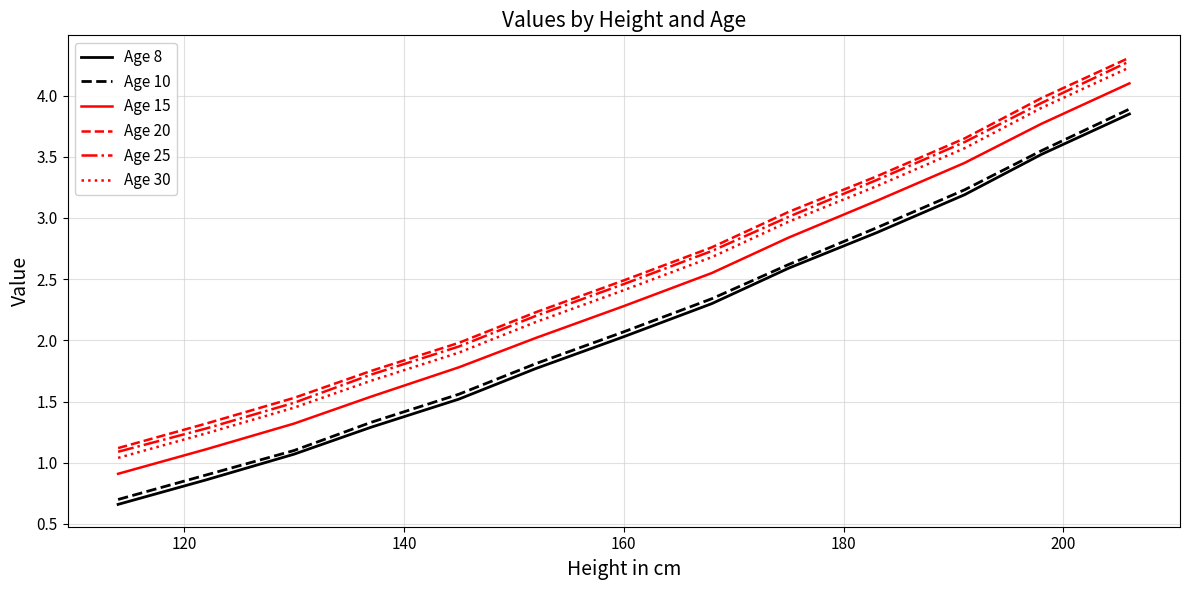

What is the greatest value displayed?

4.3